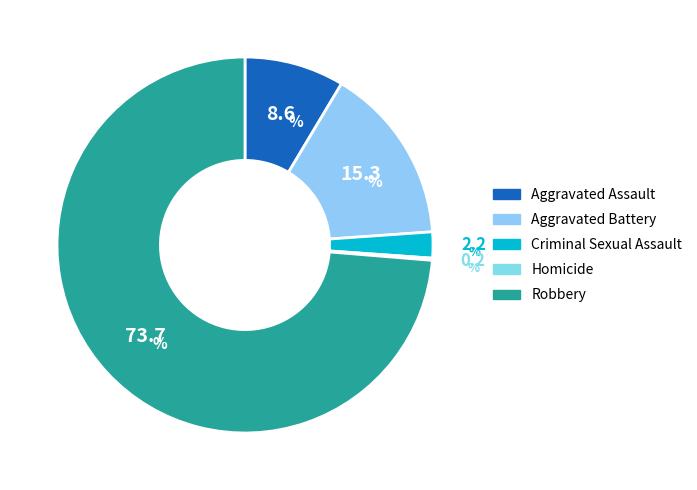

To the nearest percent, what portion does Aggravated Assault represent?

9%